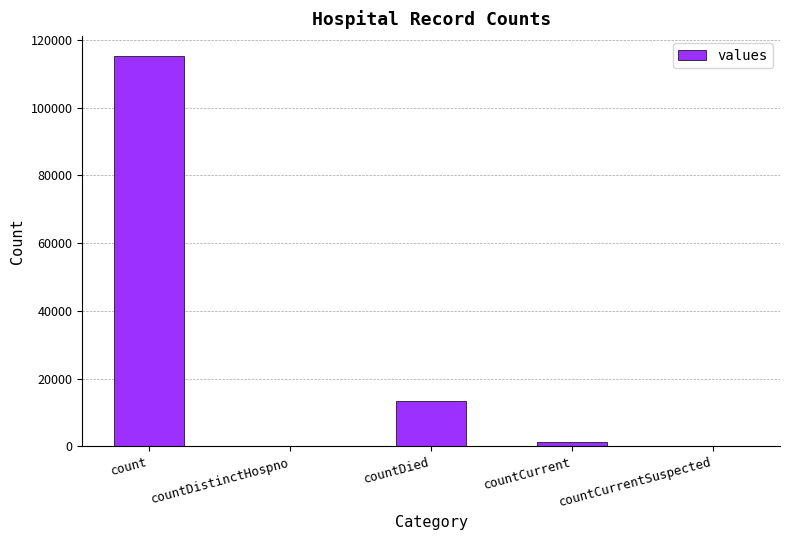

Reading left to right, list all the values displayed in this chart.

count=115379	countDistinctHospno=0	countDied=13343	countCurrent=1383	countCurrentSuspected=0